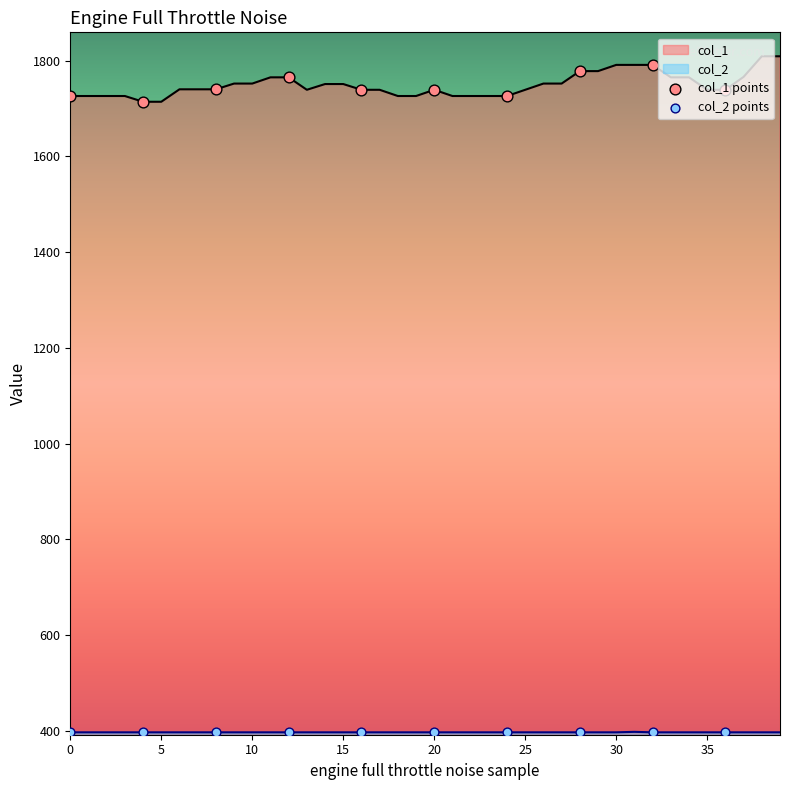

What is the total value across all series at 10?

2149